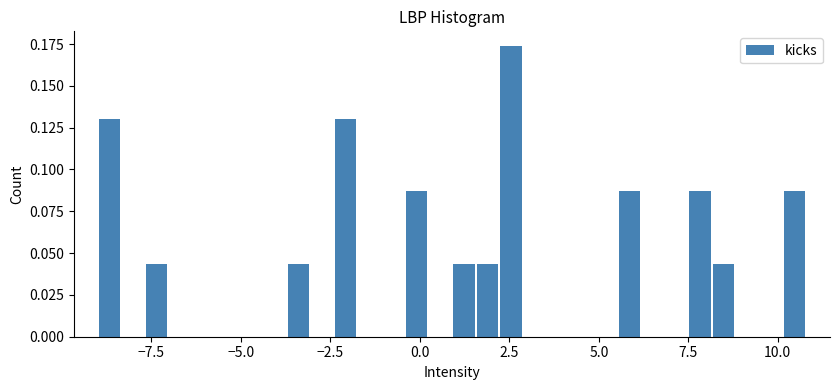

Around what value on the x-axis is the tallest bar? Give the approximate position of its centre, as read against the axis.

2.5